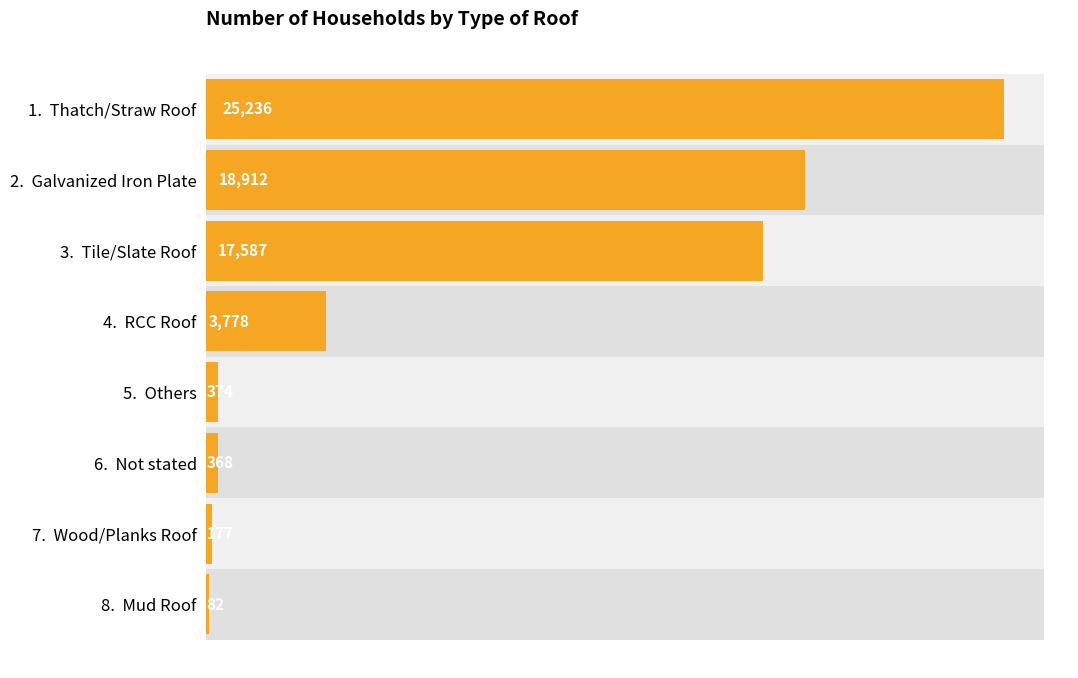

What is the value of the 2nd bar from the left?

18912